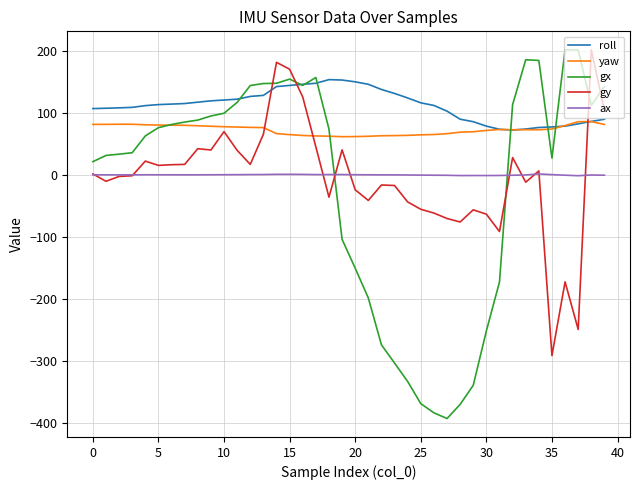

Which series has the largest total across all categories?

roll